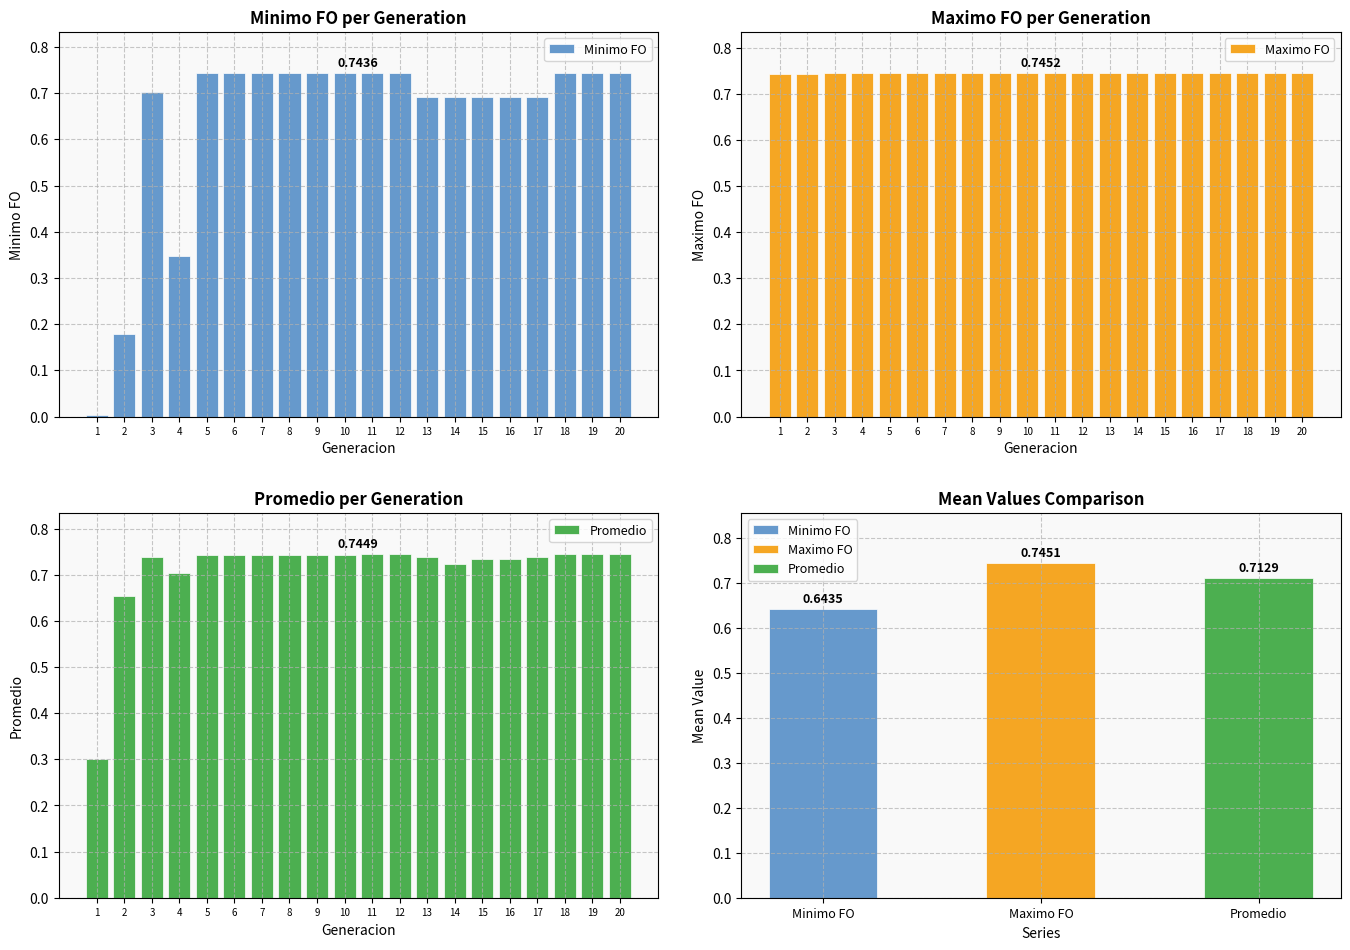

At which category does the chart reach its minimum across all series?

1